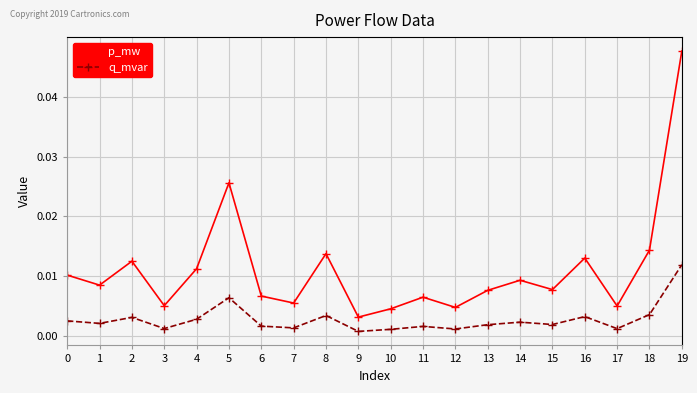

Which series has the widest spread of values?

p_mw